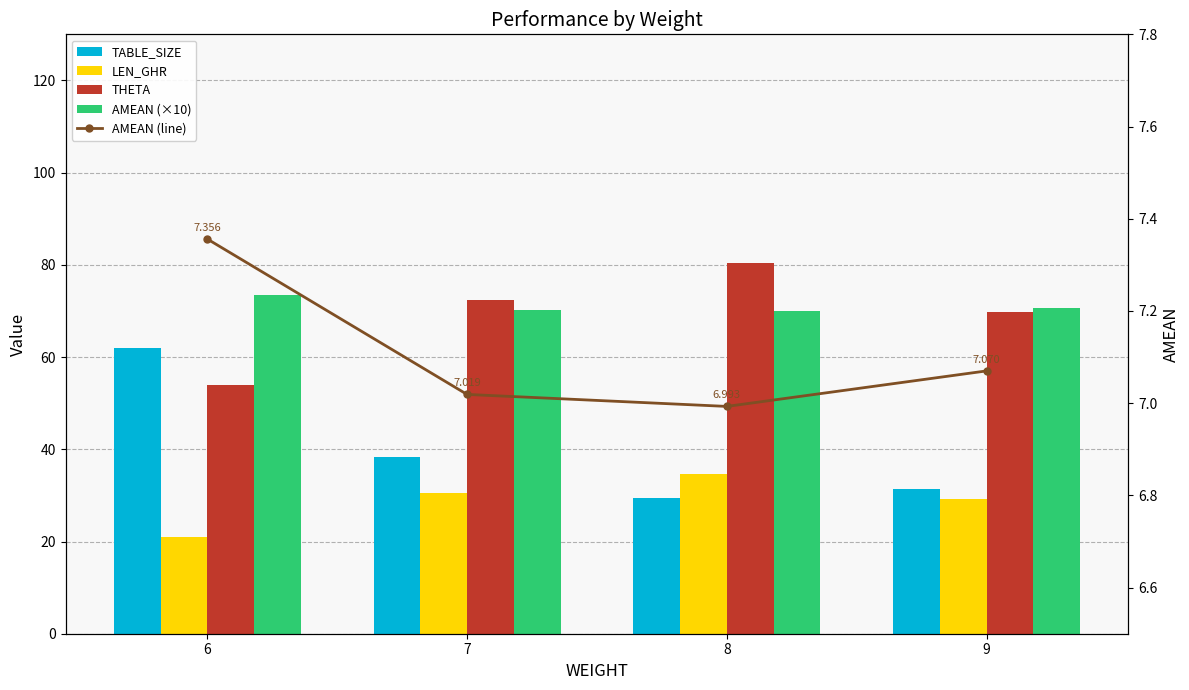

The value of AMEAN (×10) at 9 is 40.9. True or false?

False